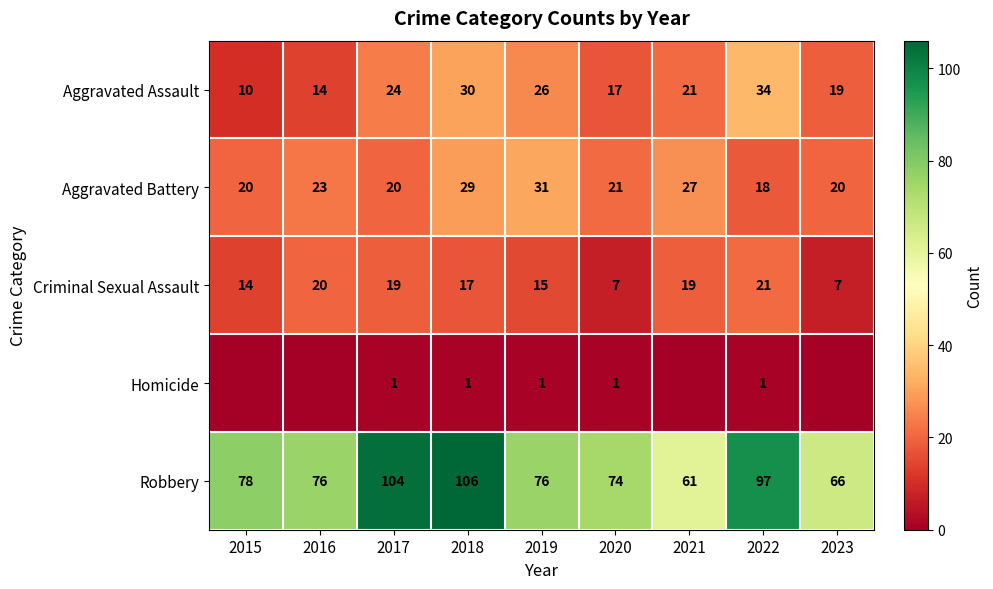

What is the total value across all series at 2020?

120